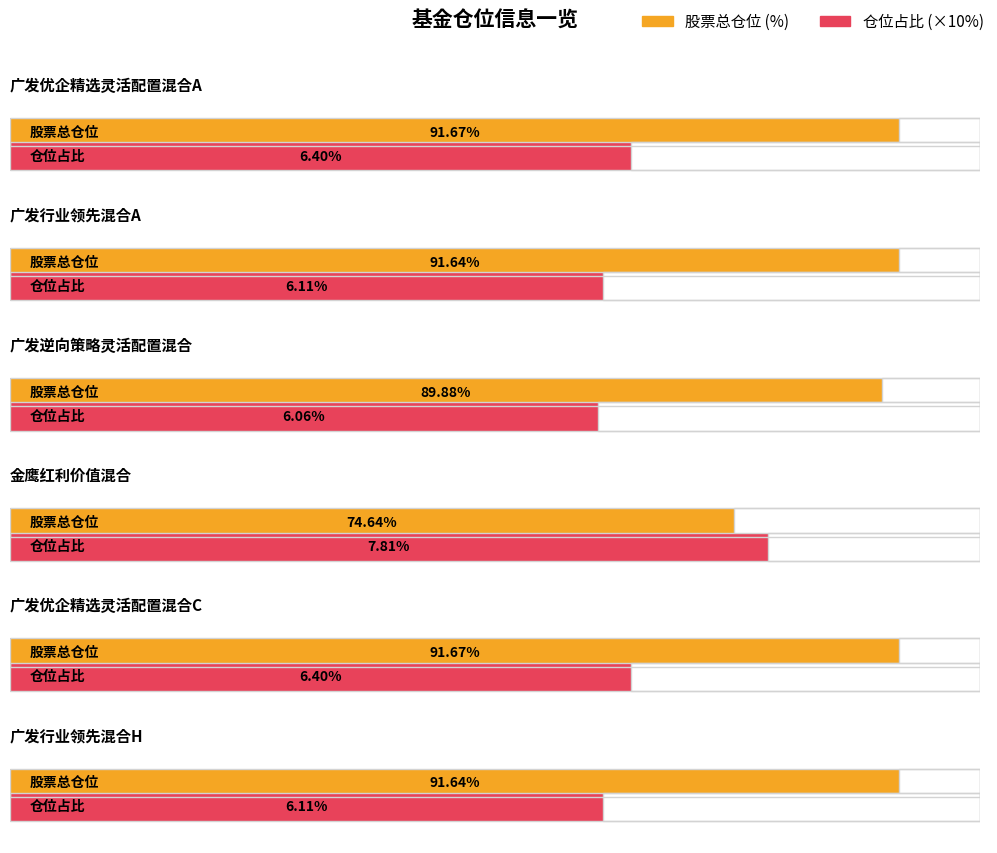

What is the minimum value for 股票总仓位?

74.6